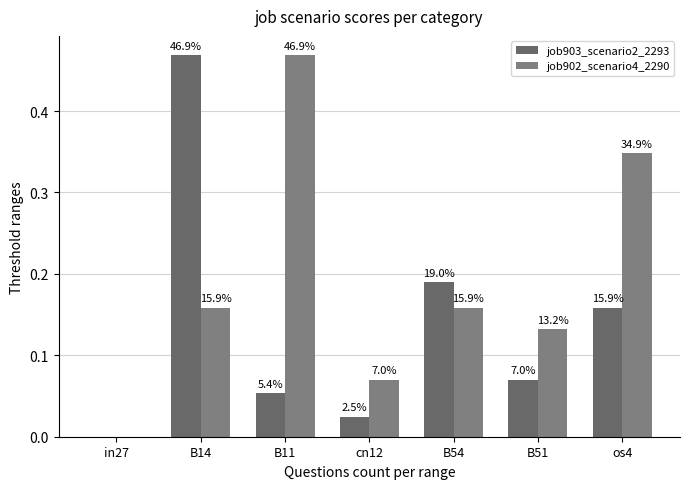

Does the chart contain stacked bars?

No